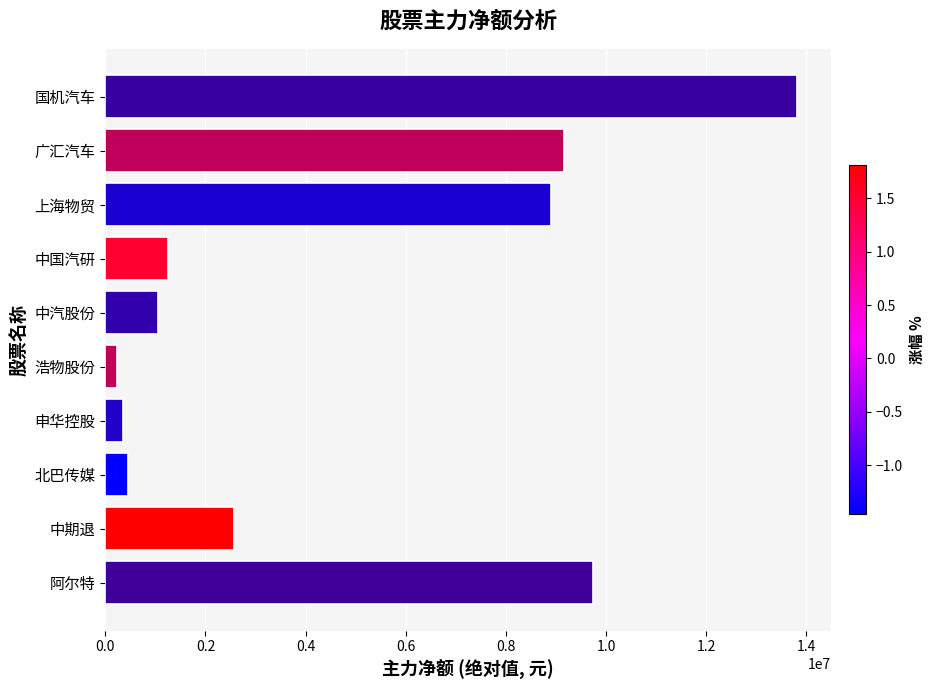

Between 申华控股 and 中国汽研, which is larger?

中国汽研